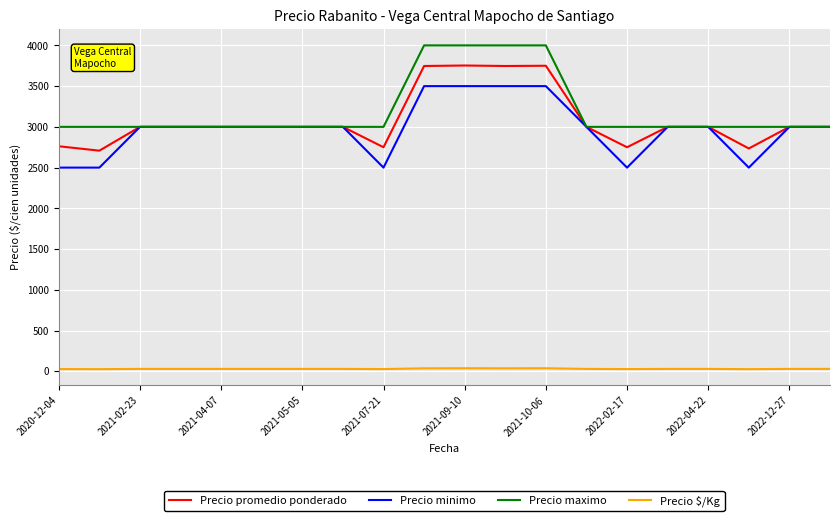

True or false: Precio $/Kg and Precio promedio ponderado intersect in this chart.

False